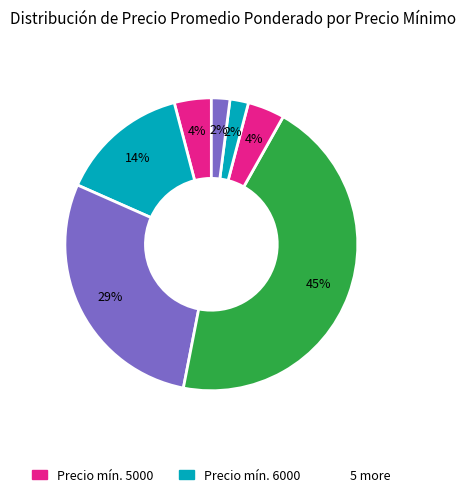

Rank the categories by value from highest to lowest.

7000, 5000, 10000, 11000, Sin especificar, 12000, 6000, 9000, 8000